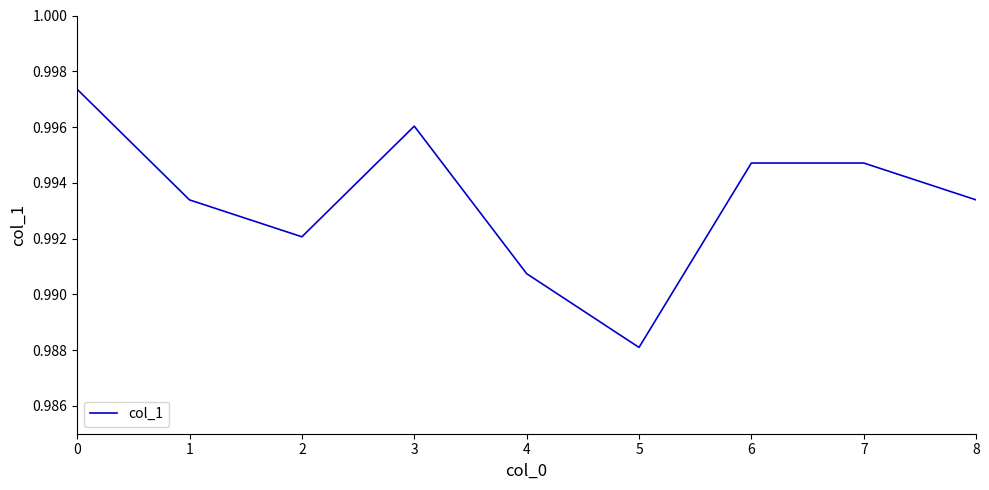

Which has a higher value, 7 or 8?

7